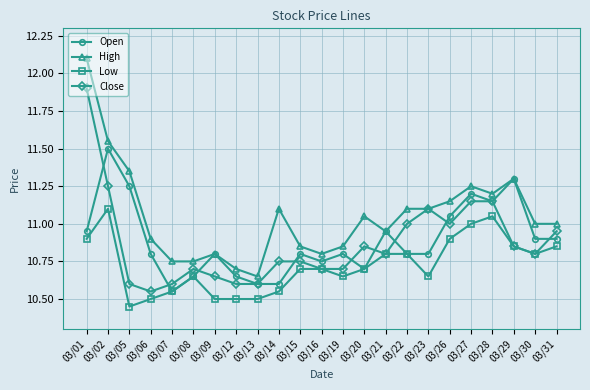

At which category does the chart reach its peak across all series?

03/01